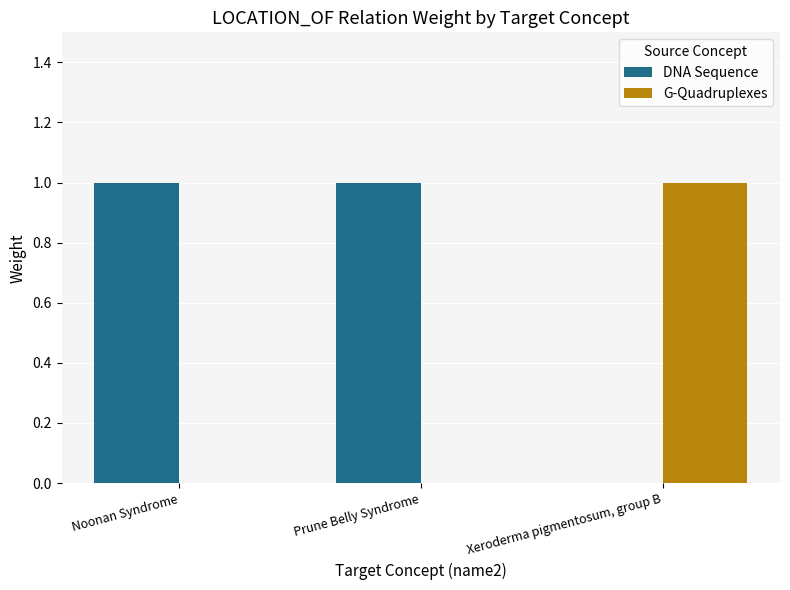

The G-Quadruplexes series shows 1 at Xeroderma pigmentosum, group B. True or false?

True